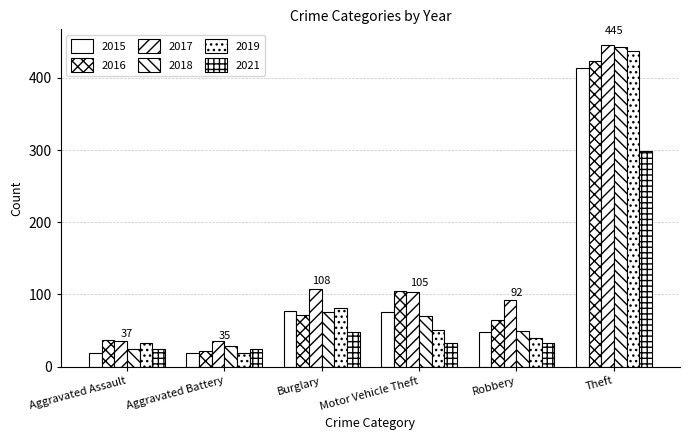

Which series has the largest total across all categories?

2017